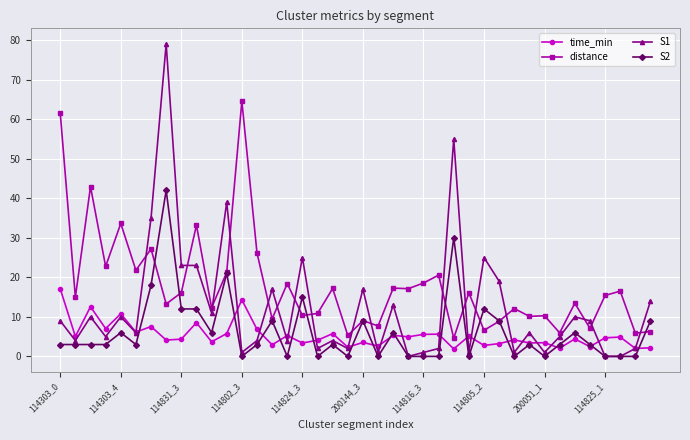

How many categories are shown in the chart?

40